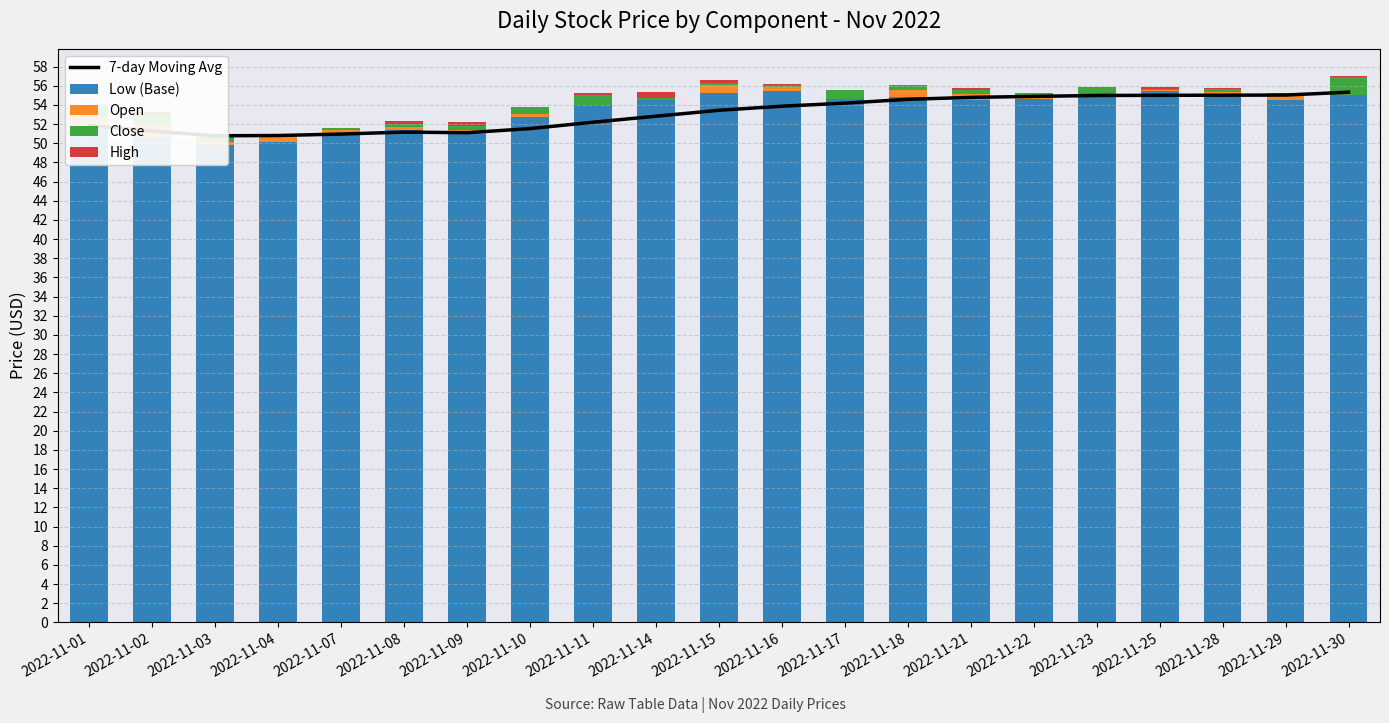

List the labels in order of Low (Base) value, smallest first.

2022-11-03, 2022-11-04, 2022-11-02, 2022-11-09, 2022-11-07, 2022-11-08, 2022-11-01, 2022-11-10, 2022-11-11, 2022-11-14, 2022-11-29, 2022-11-21, 2022-11-17, 2022-11-22, 2022-11-18, 2022-11-28, 2022-11-30, 2022-11-15, 2022-11-23, 2022-11-16, 2022-11-25